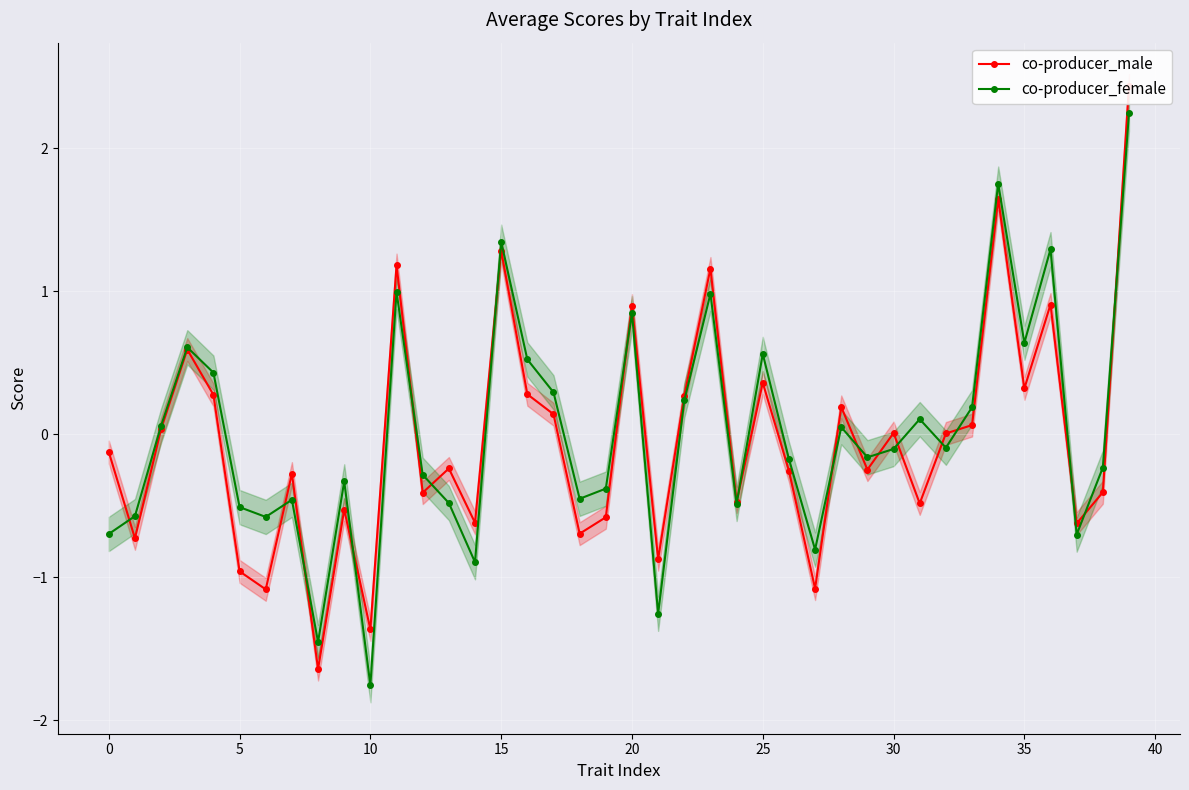

What is the highest value of the co-producer_female series?

2.2